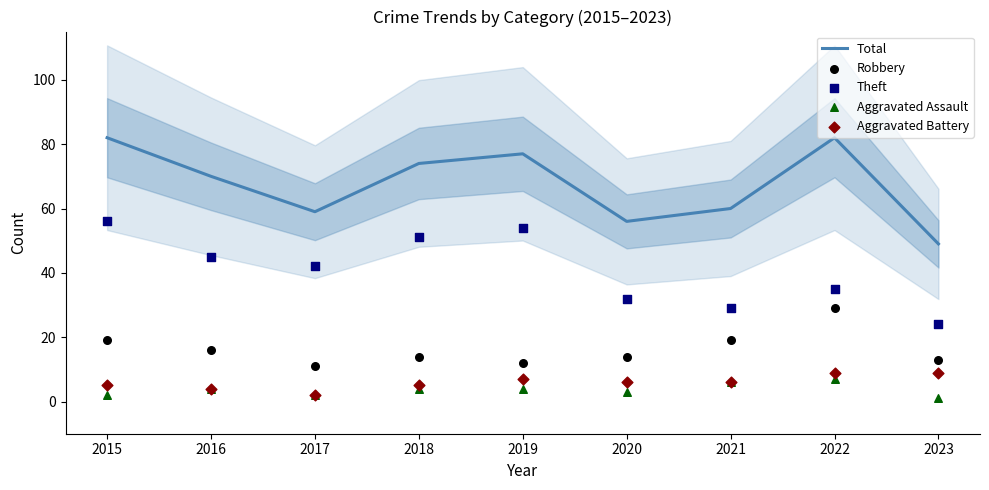

Which series contains the highest Y value?

Total